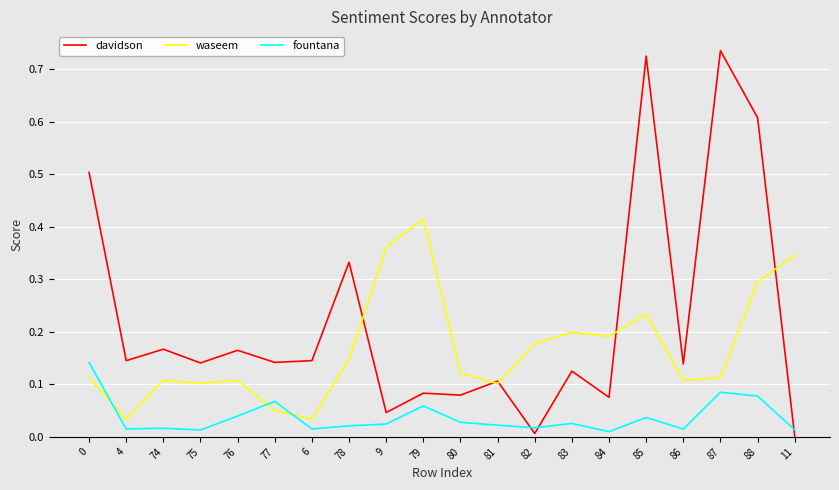

At how many categories does at least one series exceed 0?

20